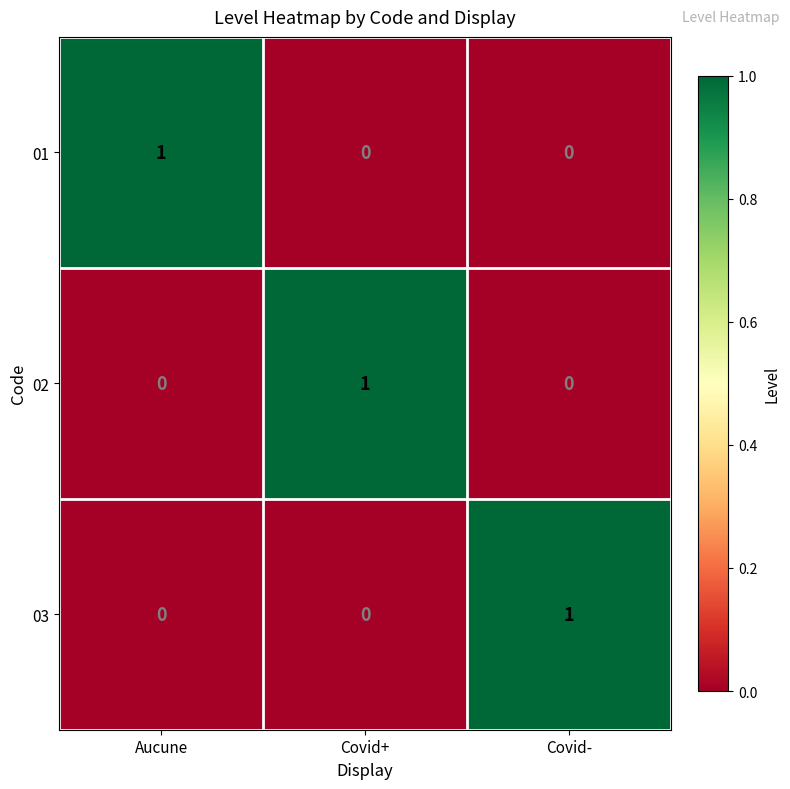

Reading left to right, transcribe all the data shown in this chart.

01: Aucune=1	Covid+=0	Covid-=0
02: Aucune=0	Covid+=1	Covid-=0
03: Aucune=0	Covid+=0	Covid-=1